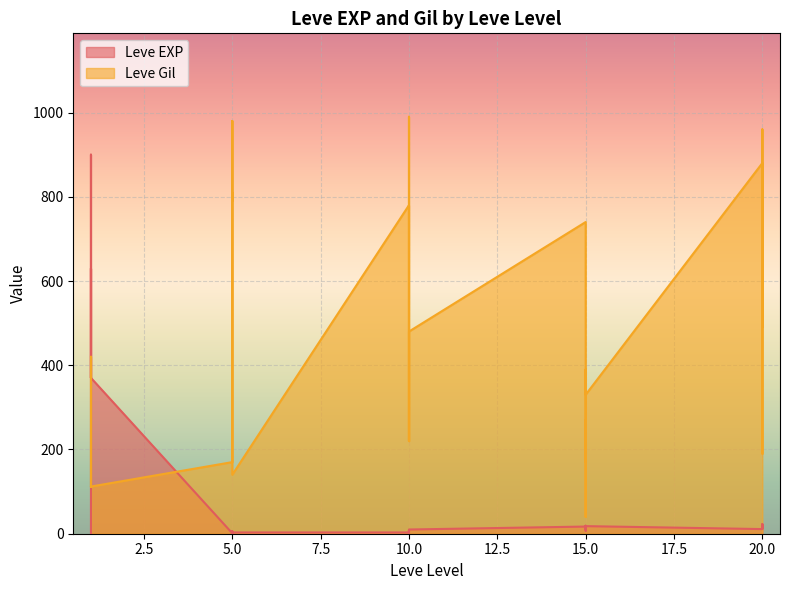

What is the sum of the Leve Gil values at 1 and 20?

792